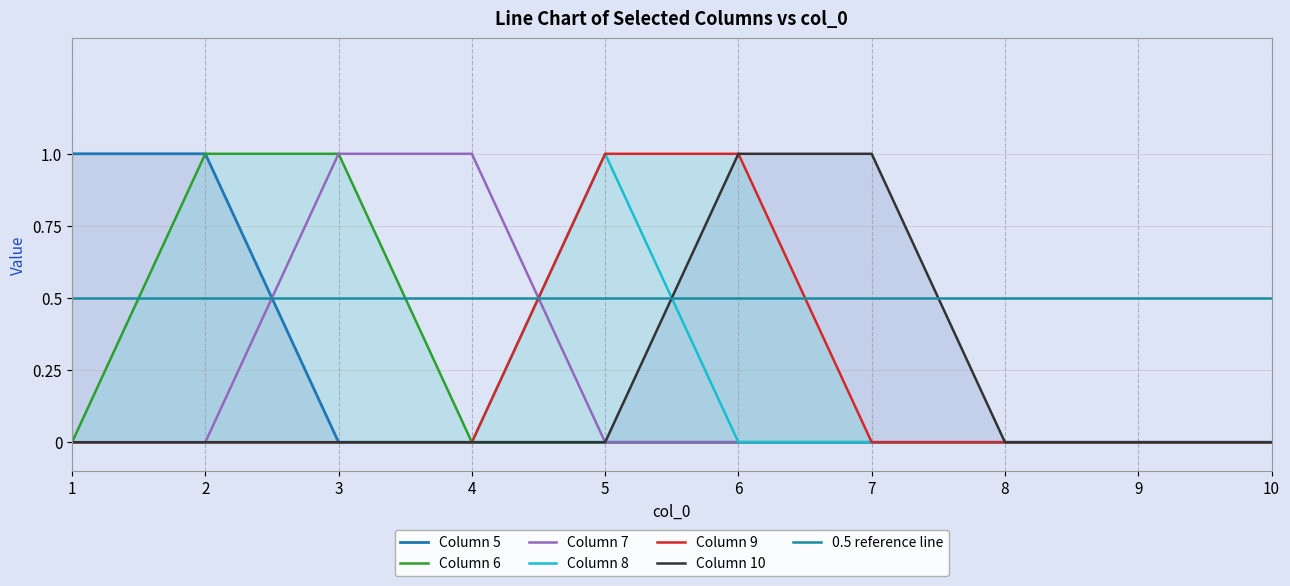

At which category is the sum across all series the highest?

2